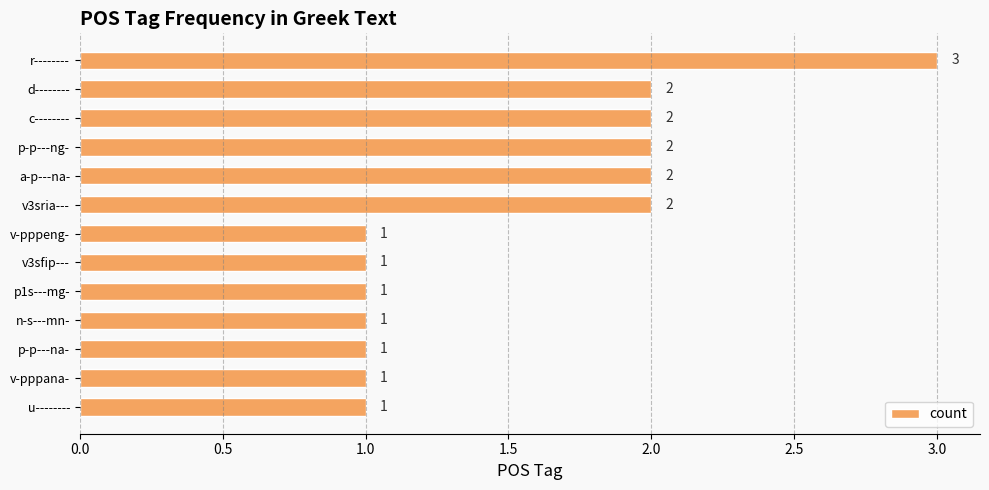

Reading top to bottom, list all the values displayed in this chart.

3	2	2	2	2	2	1	1	1	1	1	1	1